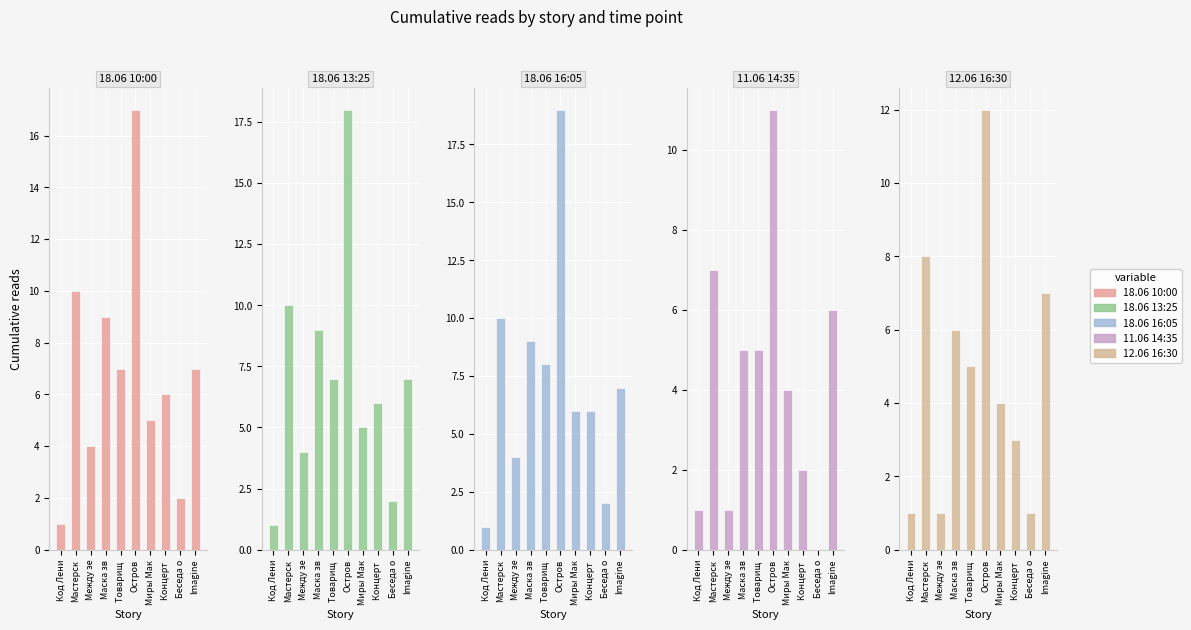

Rank the categories by 18.06 10:00 value from lowest to highest.

Код Лени, Беседа о, Между зе, Миры Мак, Концерт , Товарищ , Imagine, Маска зв, Мастерск, Остров